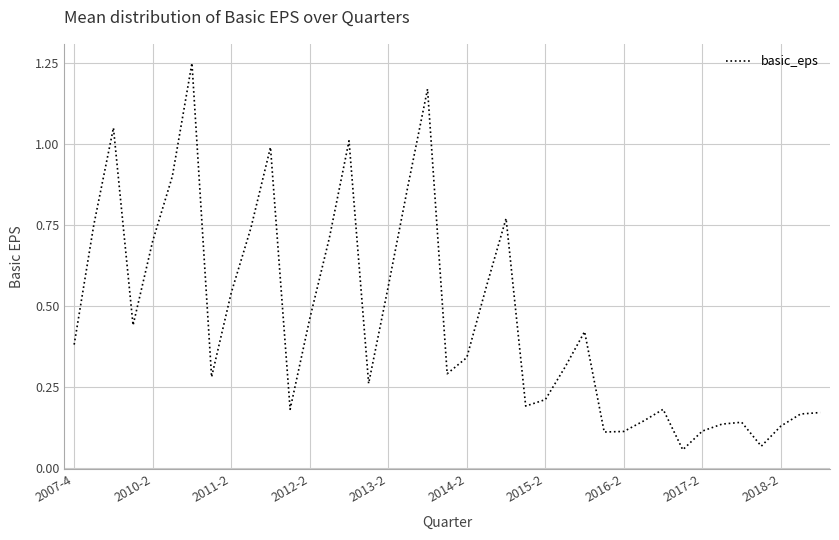

How many lines are shown in the chart?

1